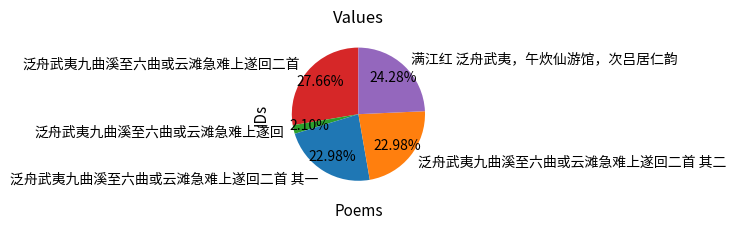

True or false: 泛舟武夷九曲溪至六曲或云滩急难上遂回 accounts for 2% of the total.

True